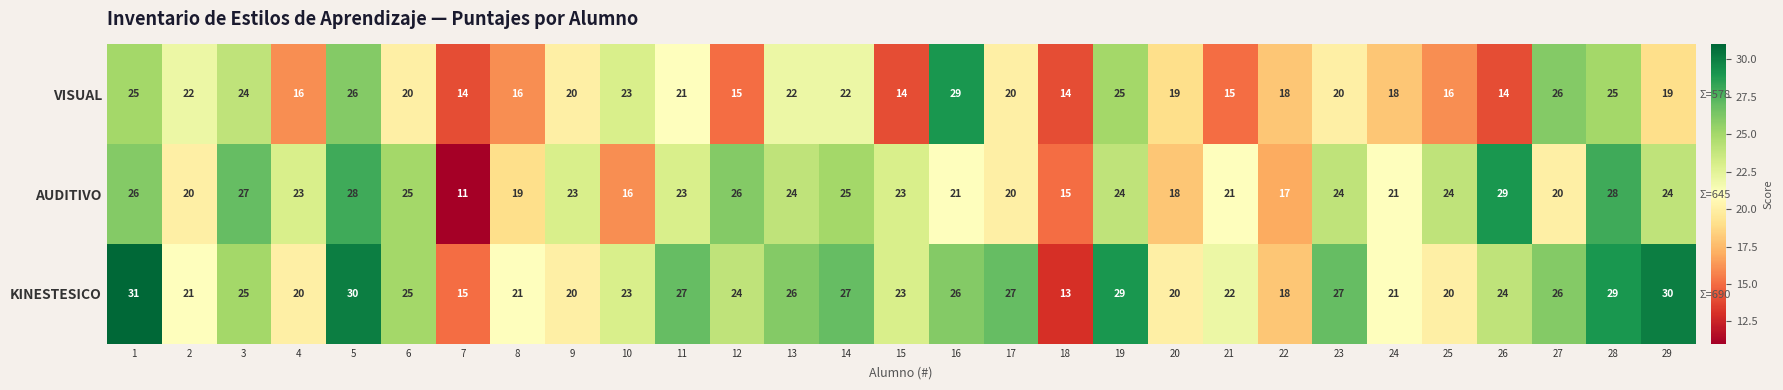

At which category does the chart reach its minimum across all series?

7